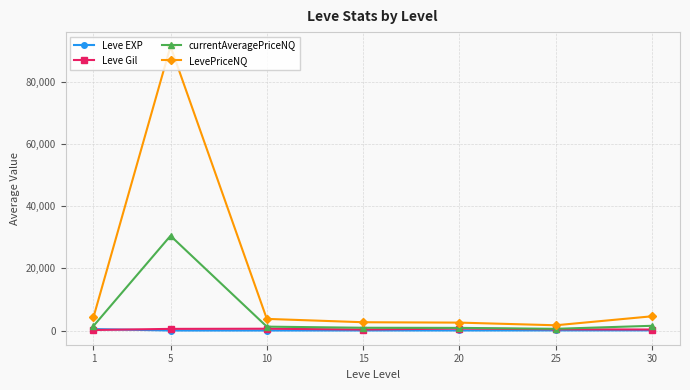

What is the greatest value displayed?

91459.7